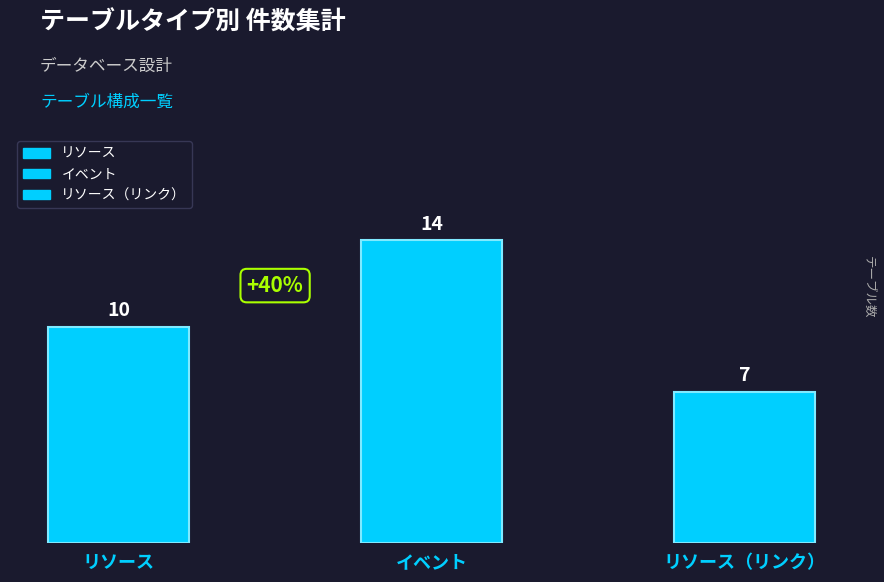

At which category does the chart reach its minimum across all series?

リソース（リンク）